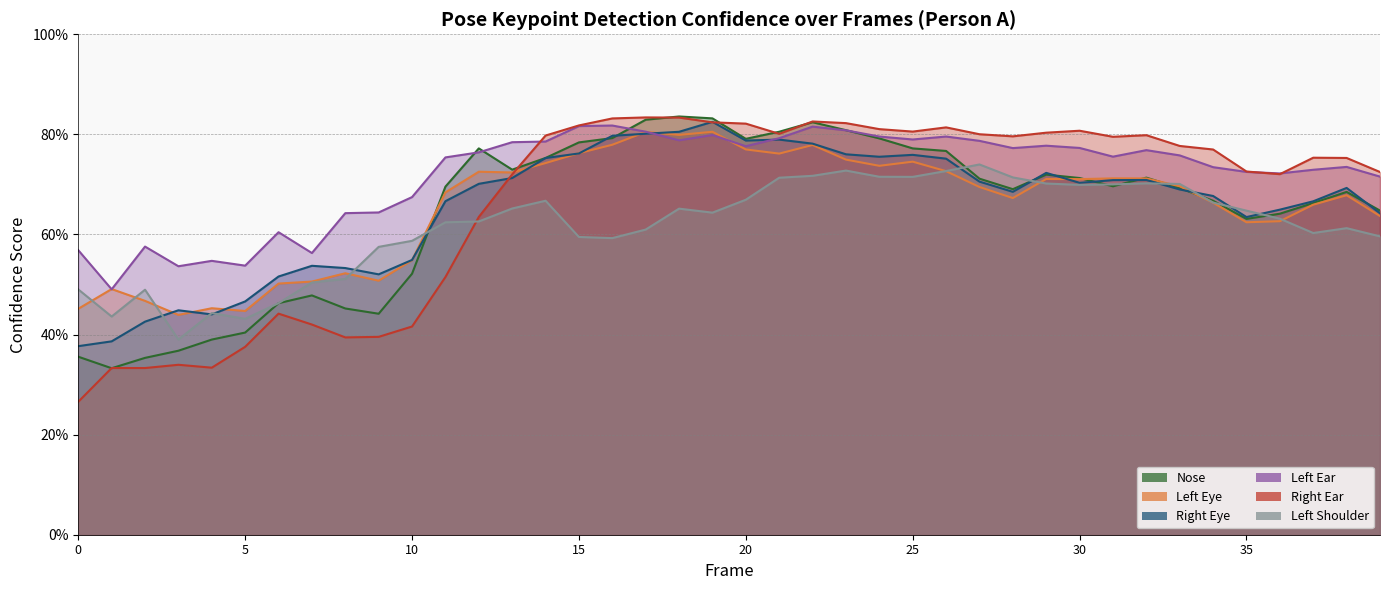

What is the smallest value displayed?

0.3